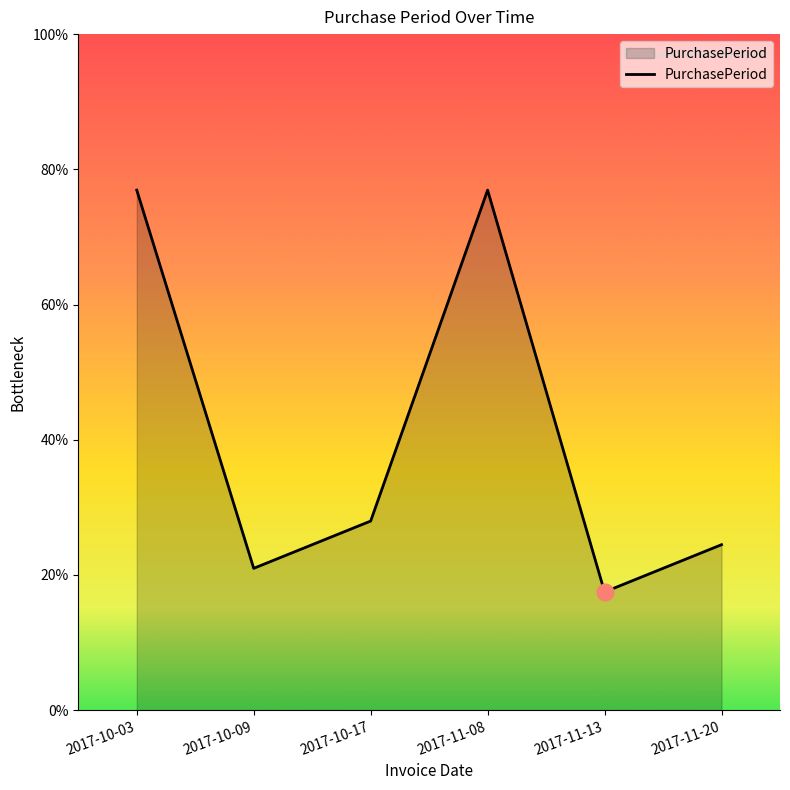

Does the chart display data point markers on the line(s)?

No